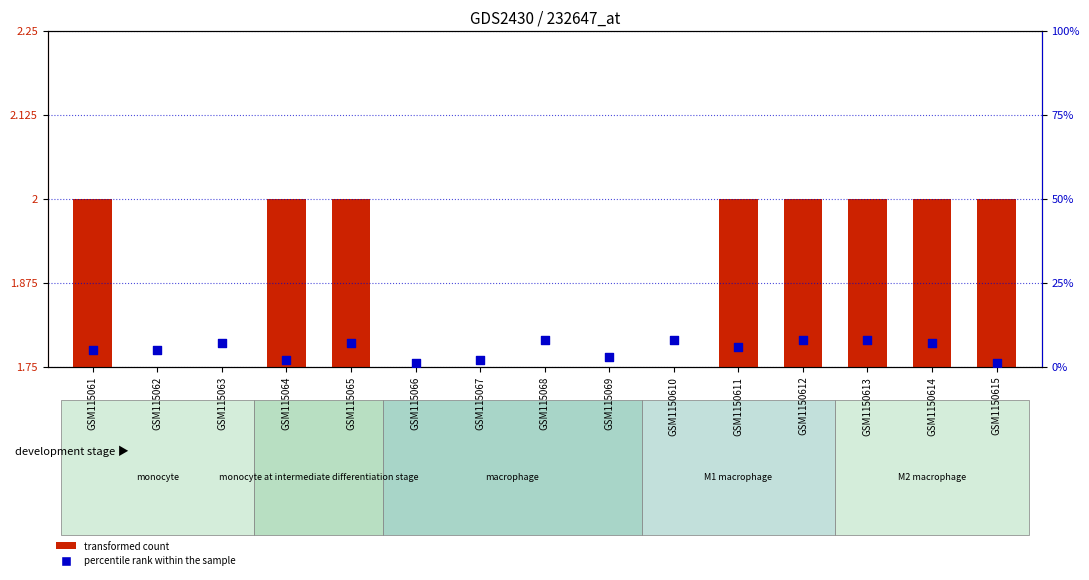

Is the value of percentile rank within the sample at GSM115061 greater than the value of transformed count at GSM1150611?

Yes